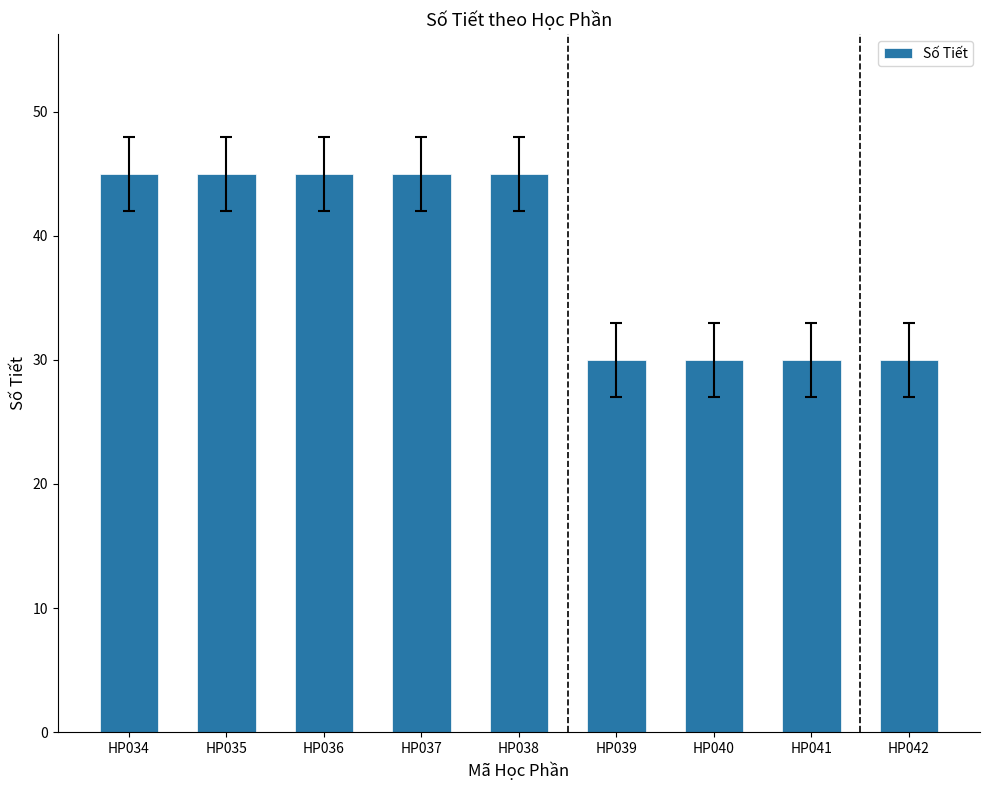

What is the value of the 1st bar from the left?

45